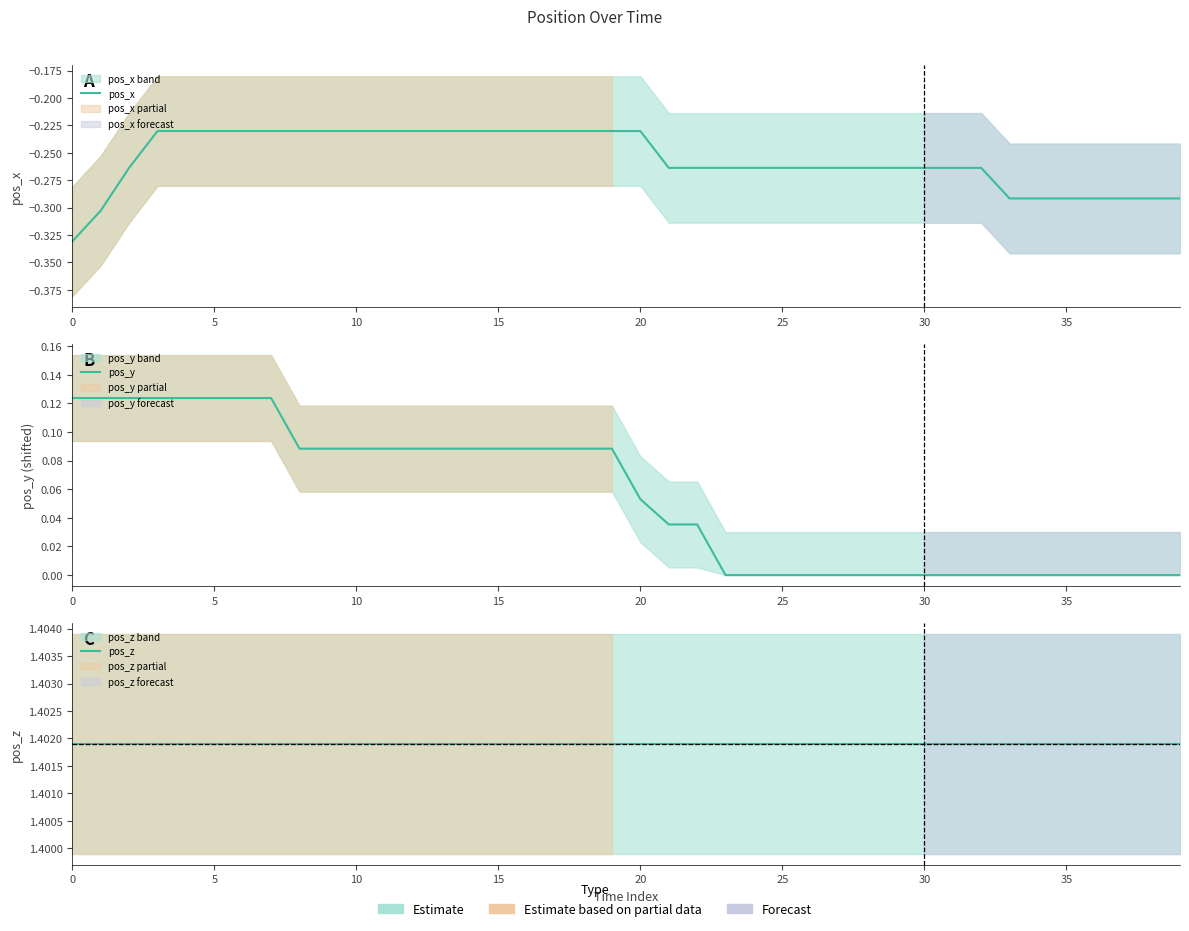

Which series has the largest range (max minus min)?

pos_y